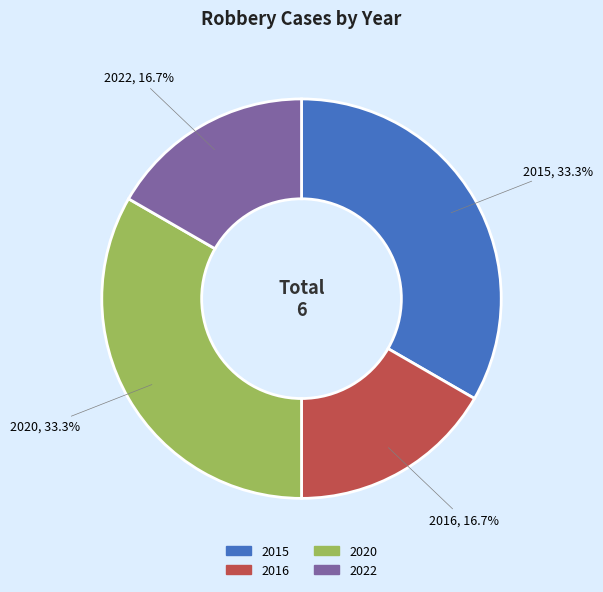

What percentage is the 2020 slice, to the nearest percent?

33%